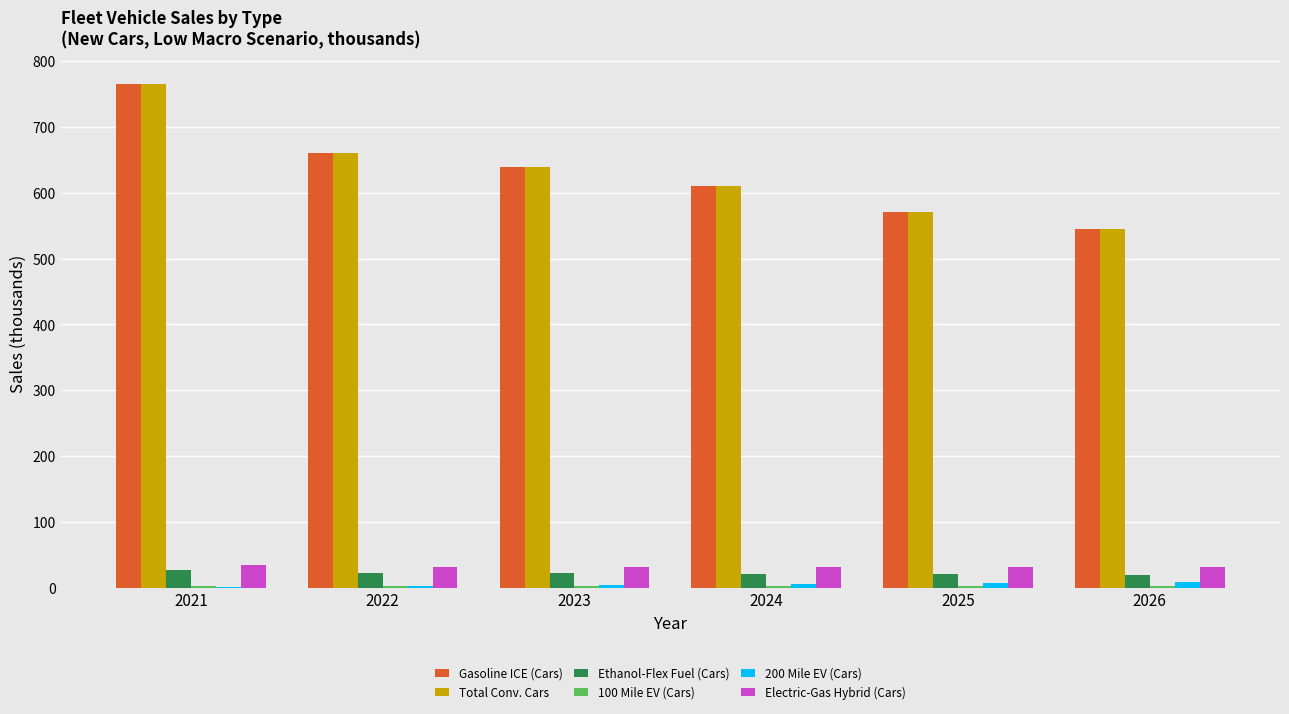

The value of Total Conv. Cars at 2023 is 638.7. True or false?

True